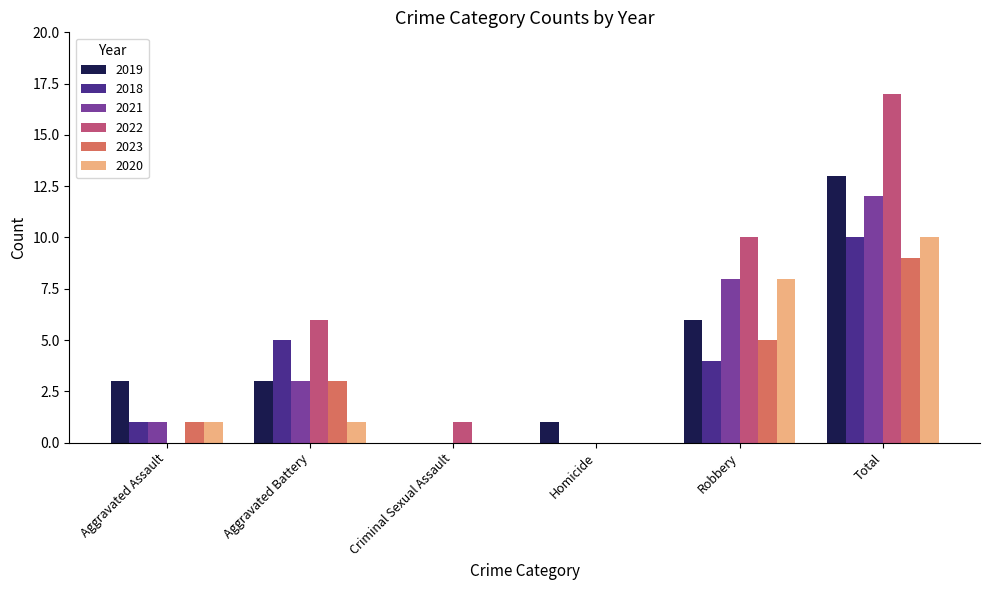

What is the difference between the 2018 values at Criminal Sexual Assault and Total?

10